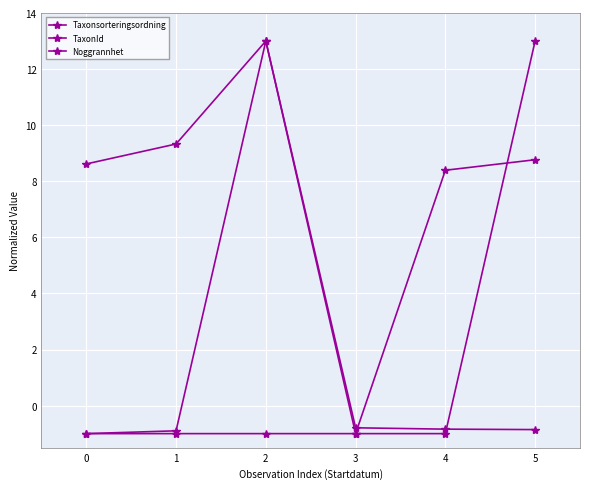

What is the sum of the Noggrannhet values at 0 and 1?

-2.0